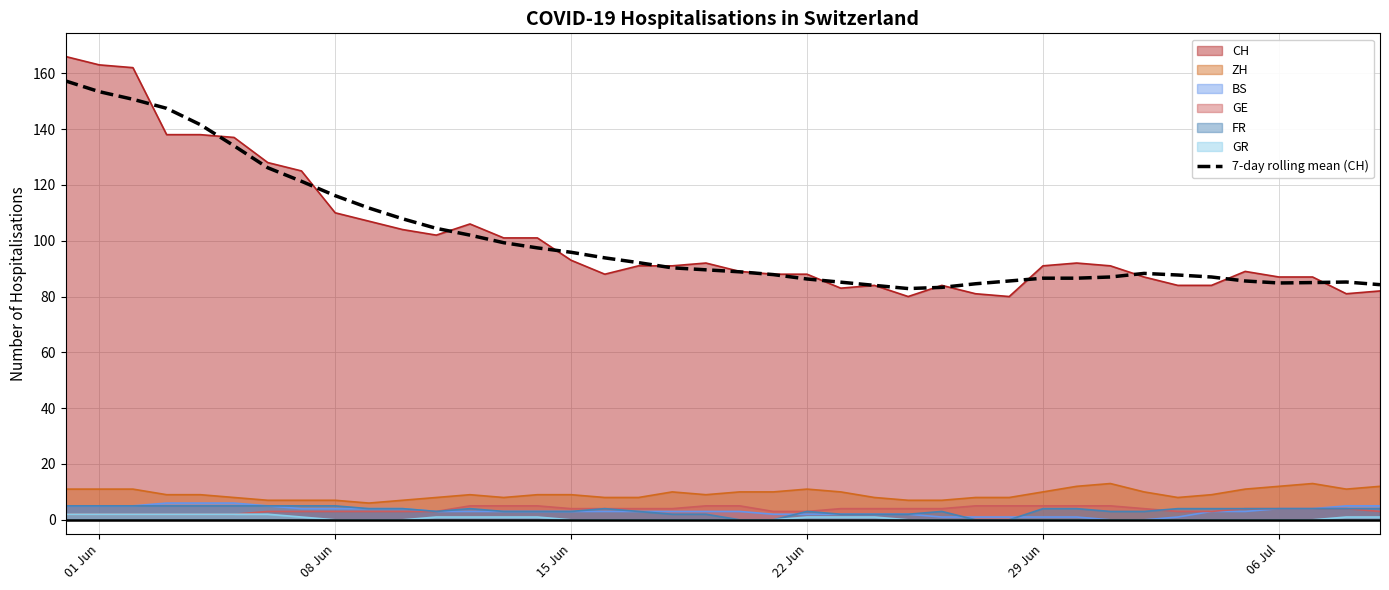

Which series has the largest range (max minus min)?

CH